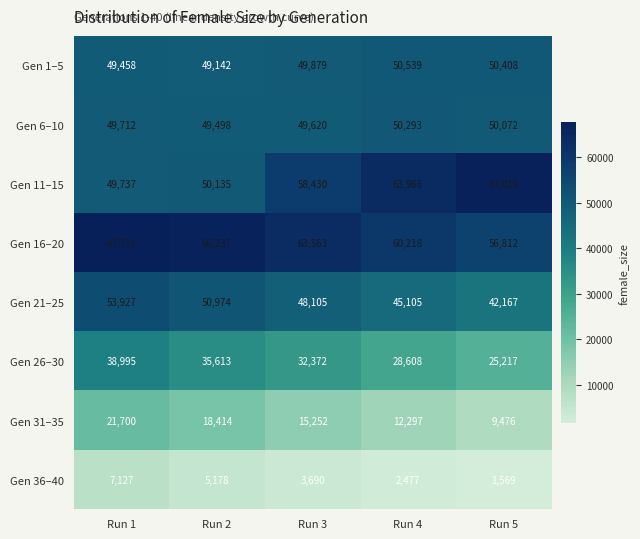

Count the Gen 26–30 values in the range 28608 to 35613.

3